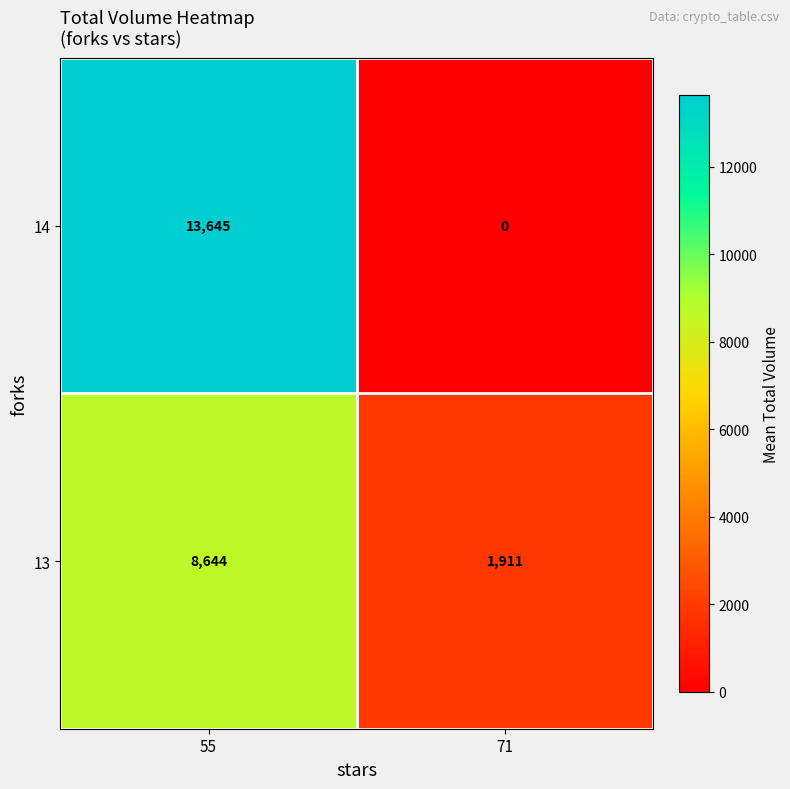

Between 55 and 71, which series saw the biggest shift?

14